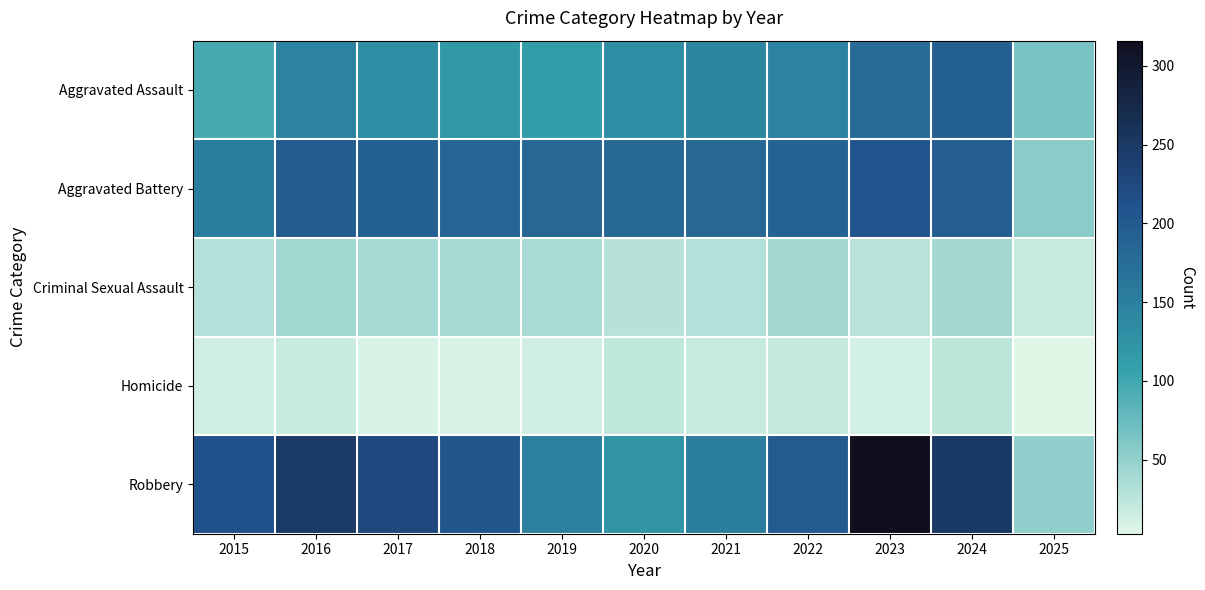

What is the total value across all series at 2020?

485